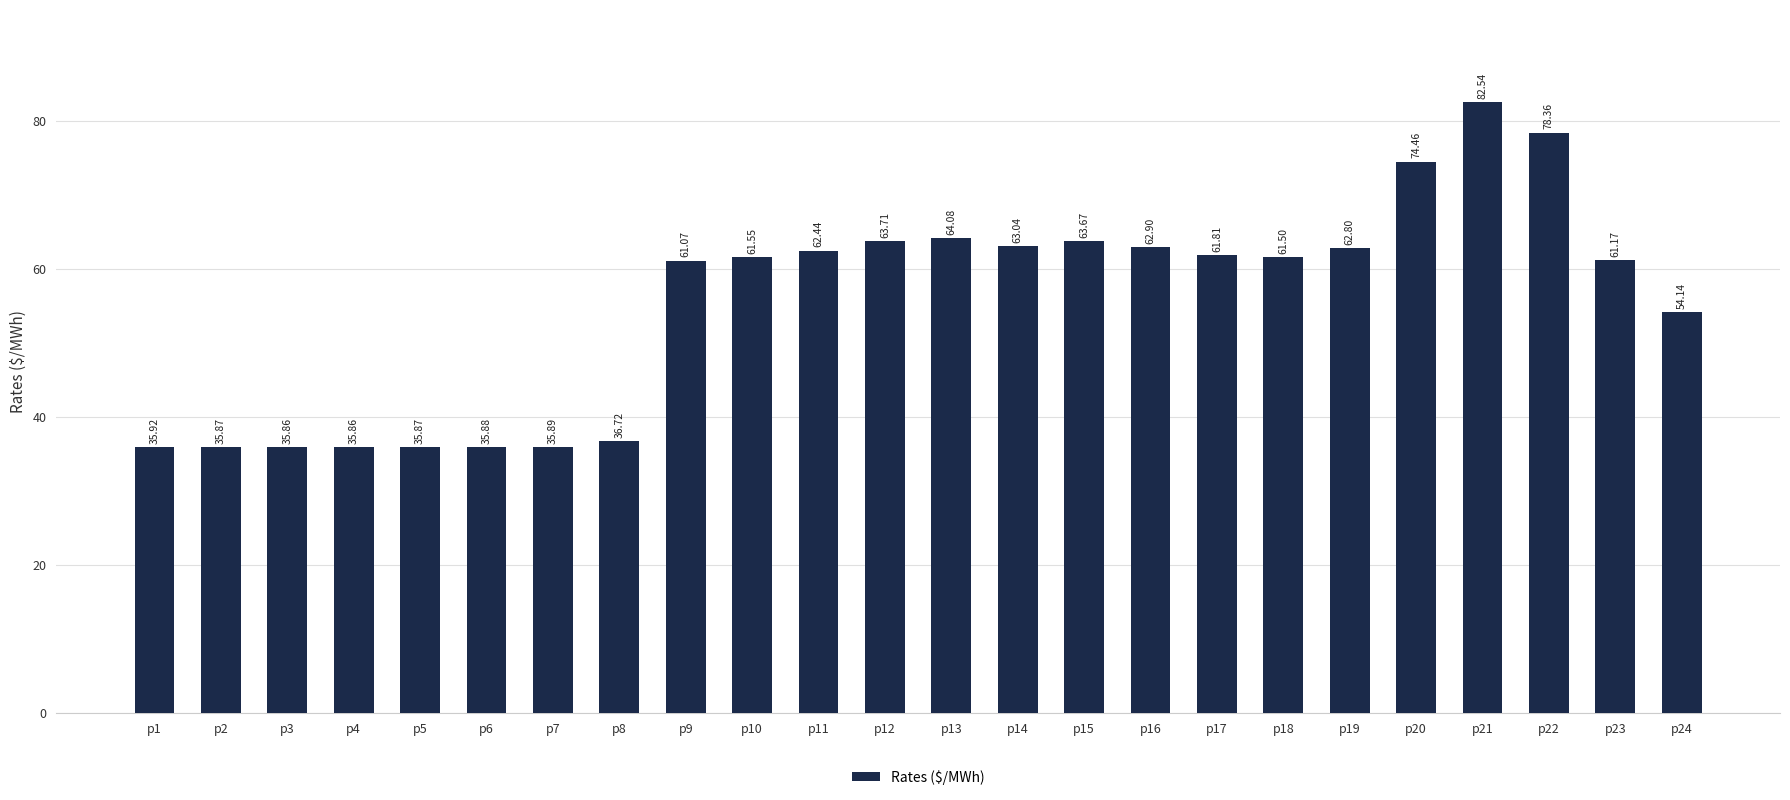

Approximately how many times larger is the value at p4 compared to p14?

0.6